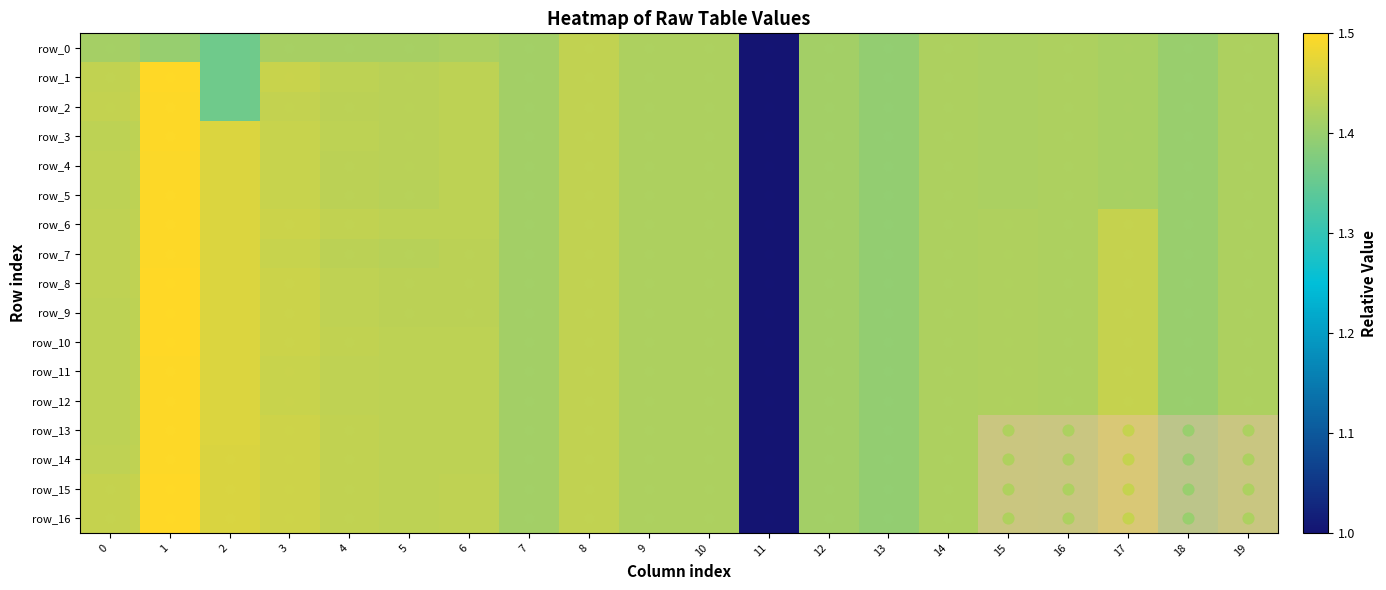

What is the difference between the second highest and second lowest values in the row_15 series?

0.1